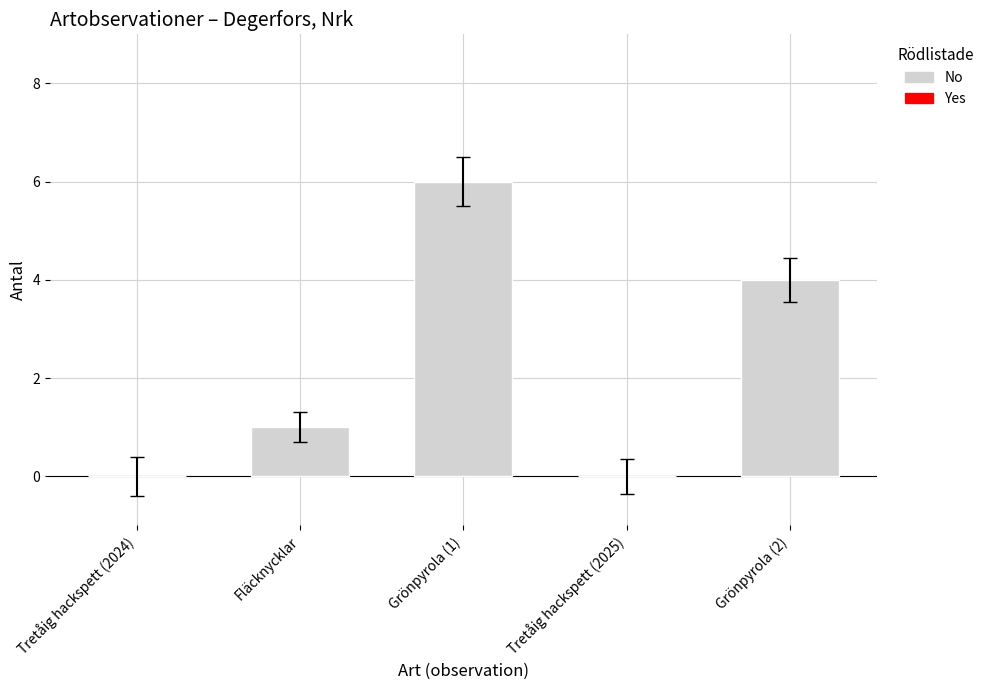

Reading left to right, what are all the values shown in this chart?

Tretåig hackspett (2024)=0	Fläcknycklar=1	Grönpyrola (1)=6	Tretåig hackspett (2025)=0	Grönpyrola (2)=4